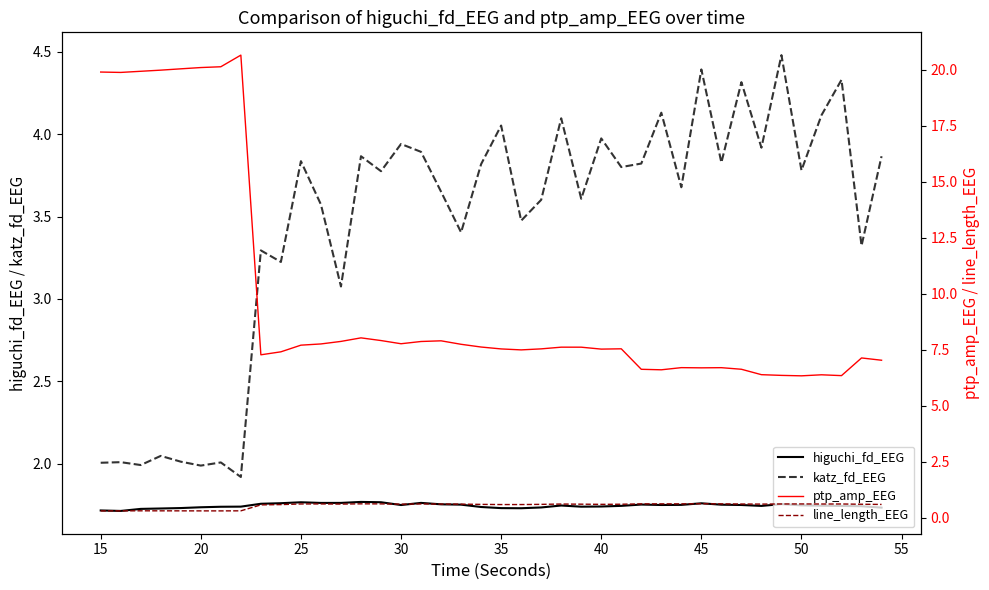

True or false: line_length_EEG and katz_fd_EEG cross at least once.

False